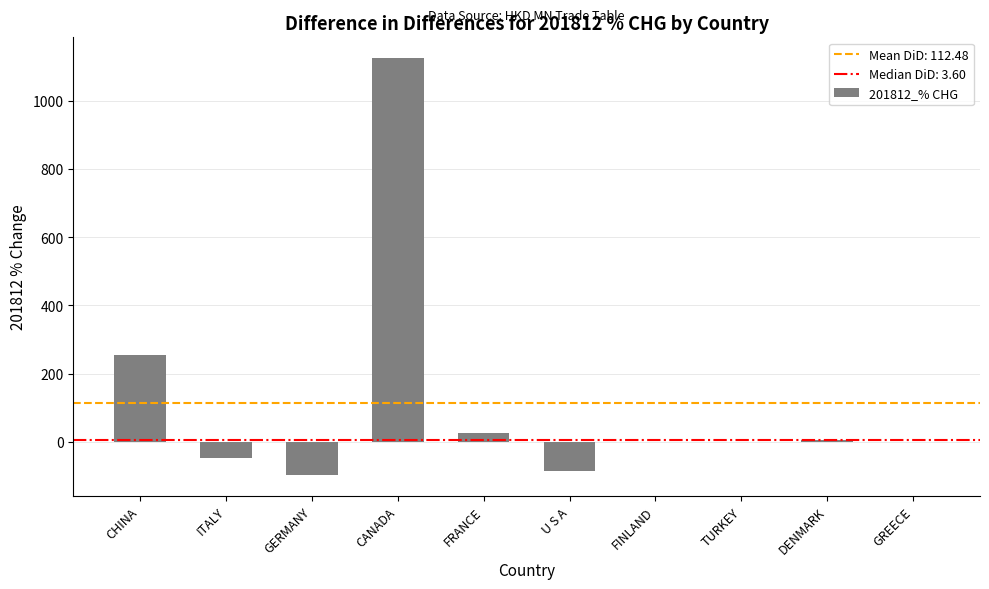

Where does the data first go above 0?

CHINA